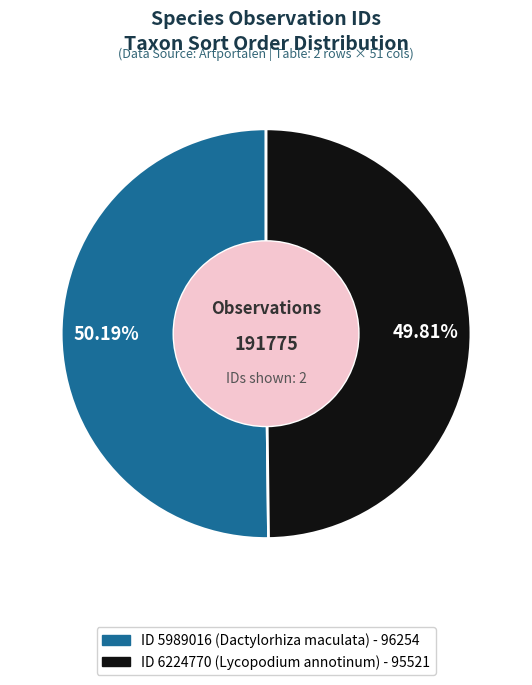

Does any single category account for the majority?

Yes